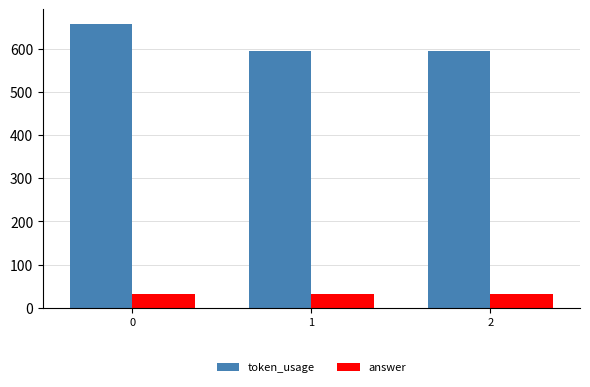

What is the value of the token_usage bar at the 3rd from the left?

594